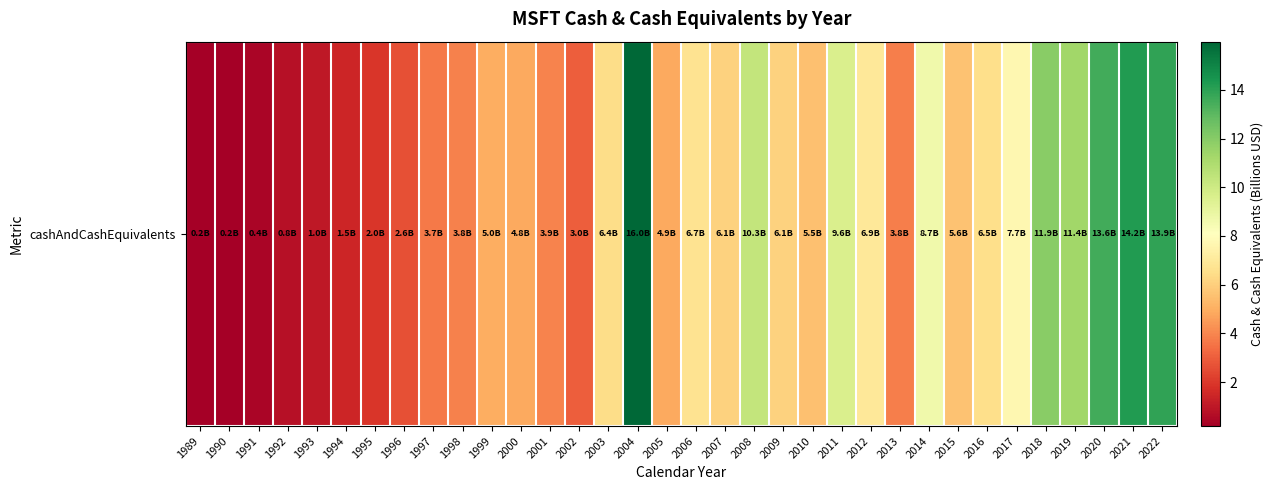

Rank the categories by value from highest to lowest.

2004, 2021, 2022, 2020, 2018, 2019, 2008, 2011, 2014, 2017, 2012, 2006, 2016, 2003, 2007, 2009, 2015, 2010, 1999, 2005, 2000, 2001, 1998, 2013, 1997, 2002, 1996, 1995, 1994, 1993, 1992, 1991, 1990, 1989